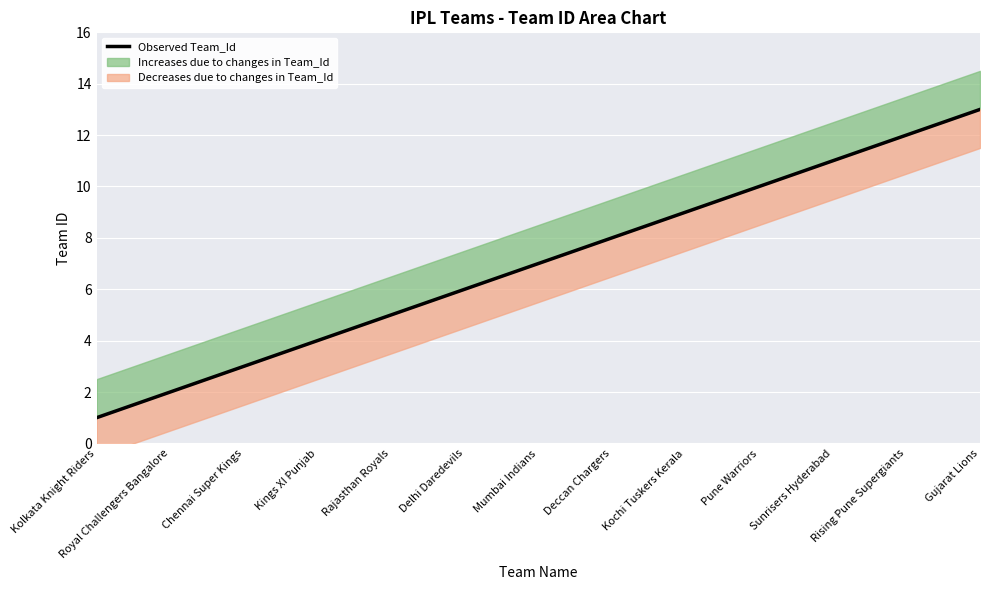

What is the change in value from Kings XI Punjab to Mumbai Indians?

+3